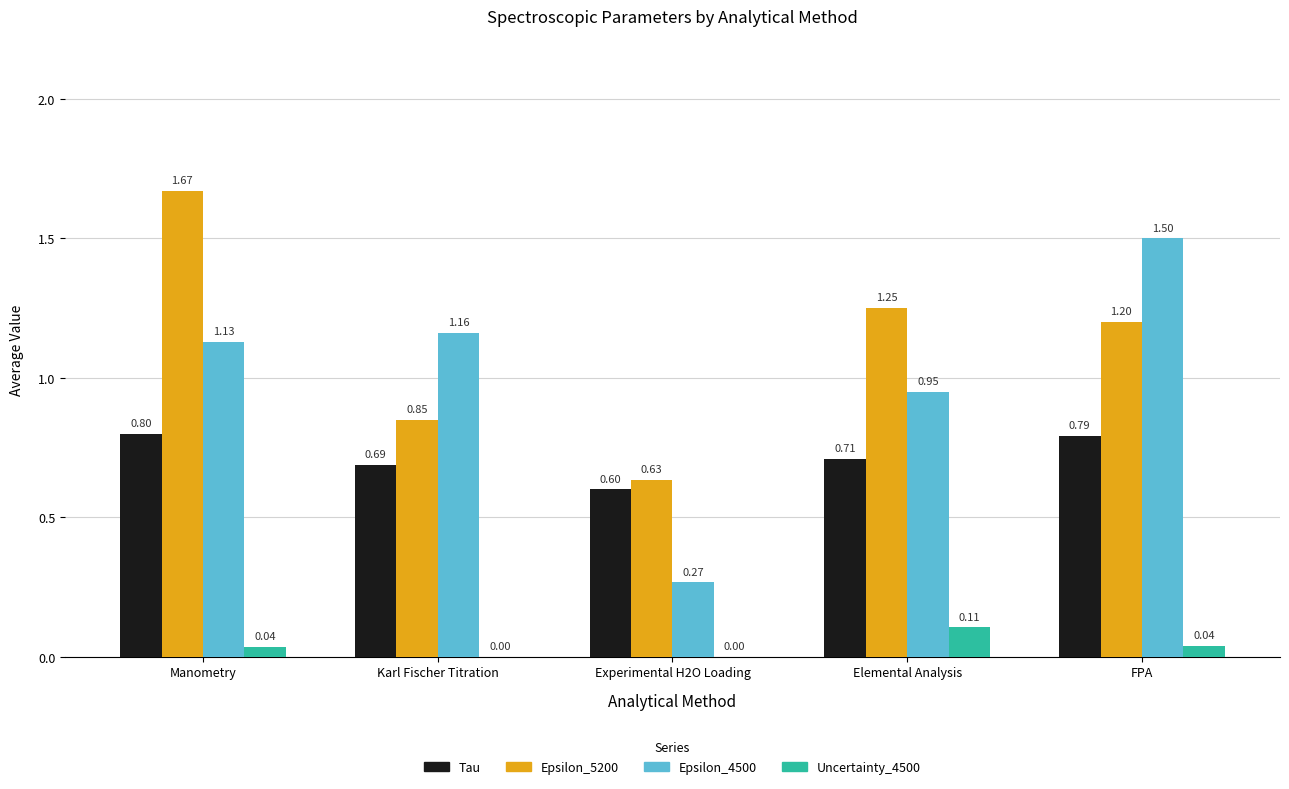

At which label does Epsilon_4500 reach its peak?

FPA